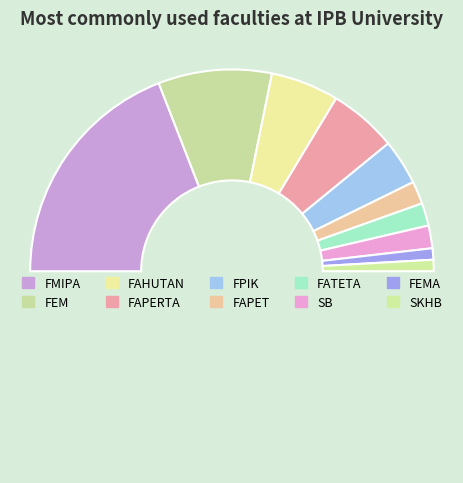

How many slices are in this pie chart?

11